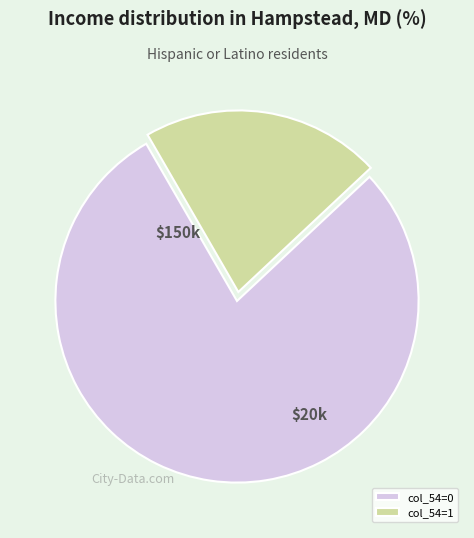

Which category has the smallest portion of the pie?

col_54=1